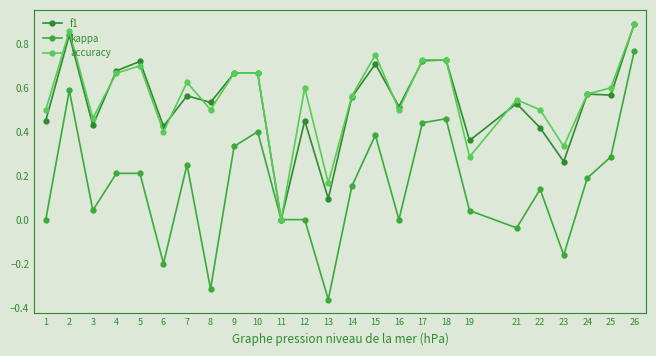

Is the value of kappa at 14 greater than the value of f1 at 6?

No